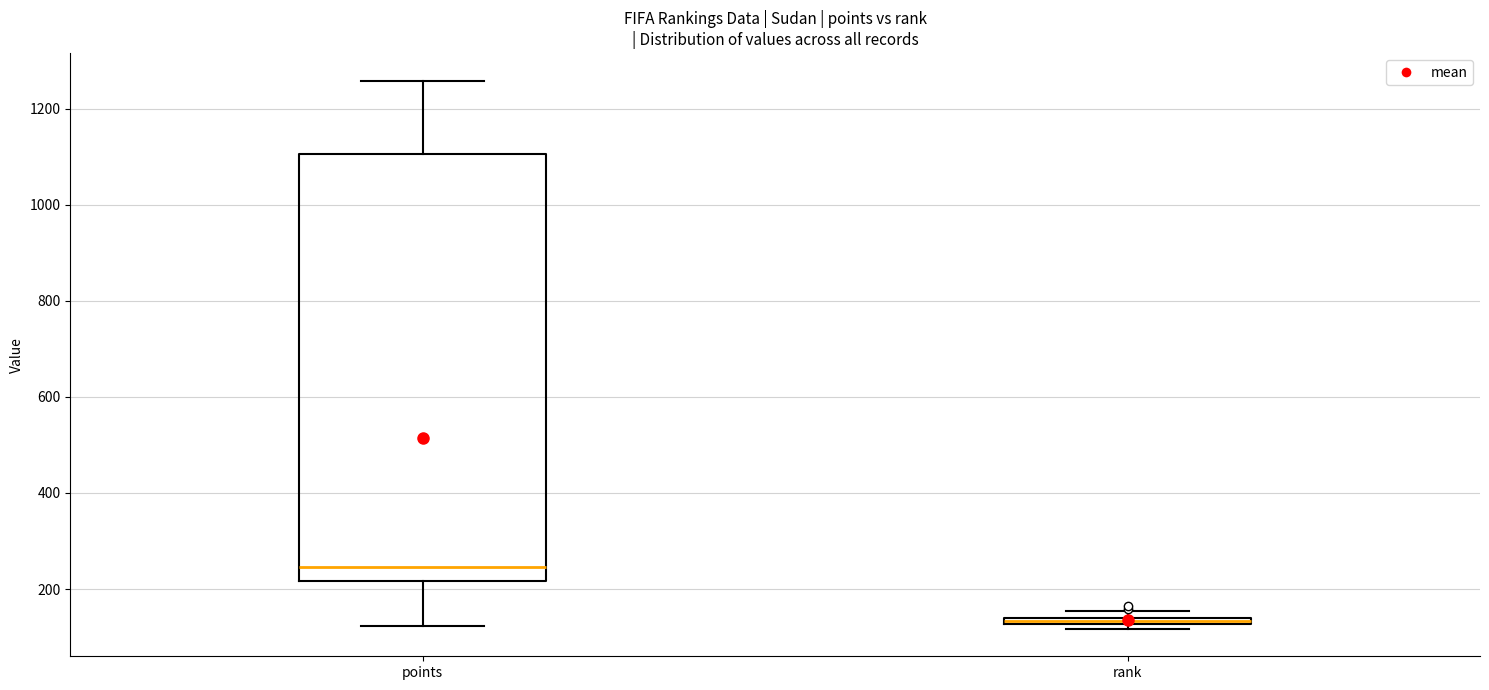

Where is the lower edge of the box for rank on the y-axis? The values are not printed on the chart, so give them approximately, as read against the axis.

120